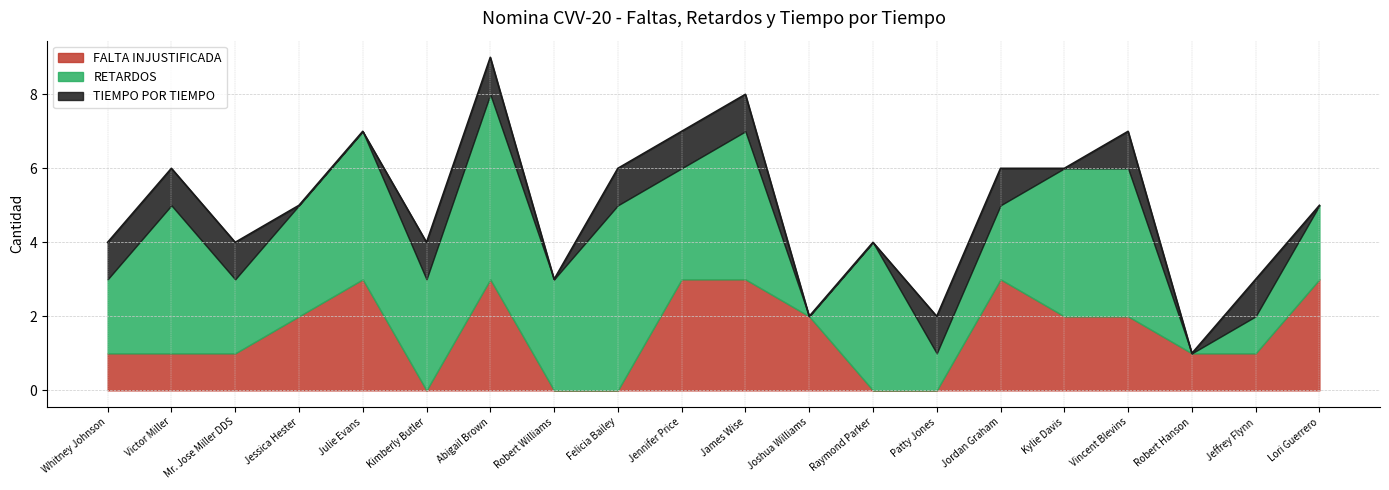

Reading right to left, extract all data points from this chart.

FALTA INJUSTIFICADA: Lori Guerrero=3	Jeffrey Flynn=1	Robert Hanson=1	Vincent Blevins=2	Kylie Davis=2	Jordan Graham=3	Patty Jones=0	Raymond Parker=0	Joshua Williams=2	James Wise=3	Jennifer Price=3	Felicia Bailey=0	Robert Williams=0	Abigail Brown=3	Kimberly Butler=0	Julie Evans=3	Jessica Hester=2	Mr. Jose Miller DDS=1	Victor Miller=1	Whitney Johnson=1
RETARDOS: Lori Guerrero=2	Jeffrey Flynn=1	Robert Hanson=0	Vincent Blevins=4	Kylie Davis=4	Jordan Graham=2	Patty Jones=1	Raymond Parker=4	Joshua Williams=0	James Wise=4	Jennifer Price=3	Felicia Bailey=5	Robert Williams=3	Abigail Brown=5	Kimberly Butler=3	Julie Evans=4	Jessica Hester=3	Mr. Jose Miller DDS=2	Victor Miller=4	Whitney Johnson=2
TIEMPO POR TIEMPO: Lori Guerrero=0	Jeffrey Flynn=1	Robert Hanson=0	Vincent Blevins=1	Kylie Davis=0	Jordan Graham=1	Patty Jones=1	Raymond Parker=0	Joshua Williams=0	James Wise=1	Jennifer Price=1	Felicia Bailey=1	Robert Williams=0	Abigail Brown=1	Kimberly Butler=1	Julie Evans=0	Jessica Hester=0	Mr. Jose Miller DDS=1	Victor Miller=1	Whitney Johnson=1